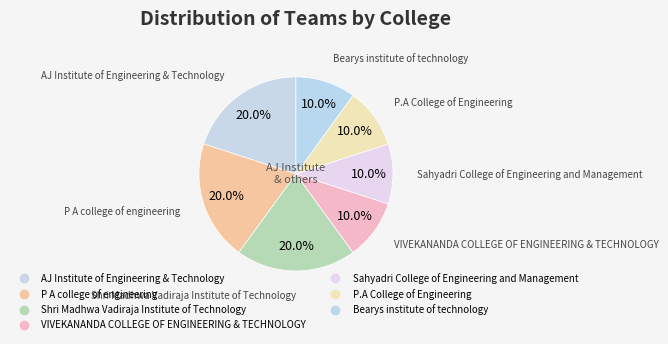

Count the number of slices in the pie.

7